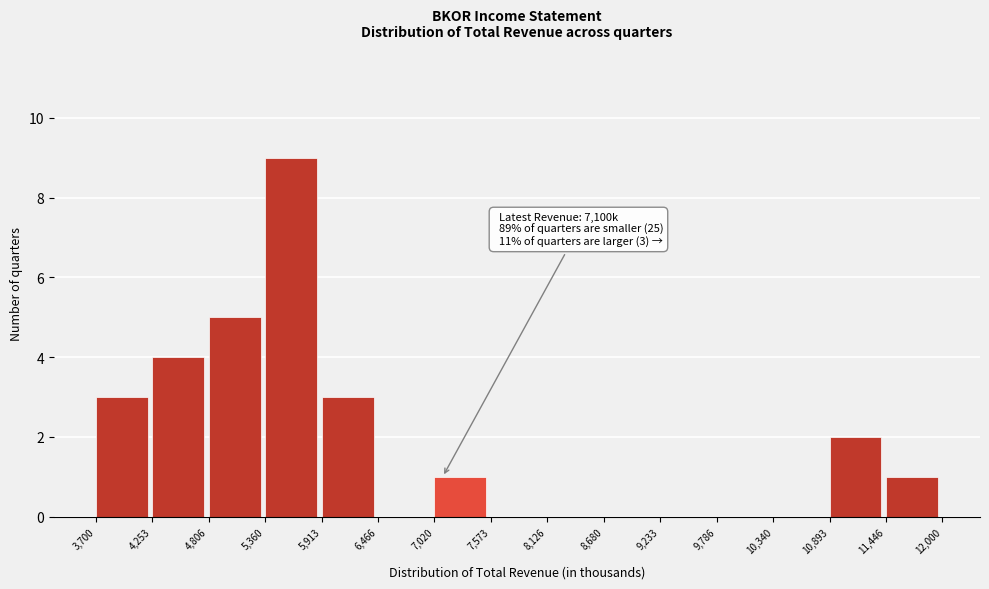

Over which range of the x-axis is the bar tallest?

5,360 to 5,913